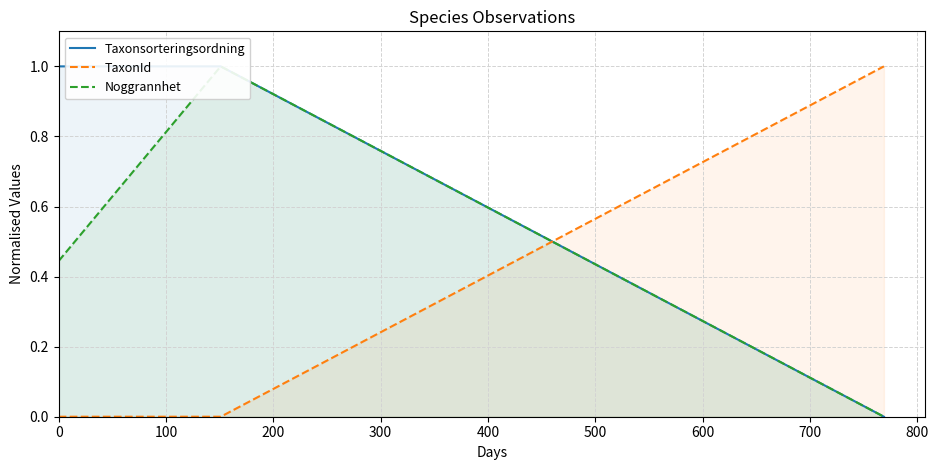

Rank the categories by Taxonsorteringsordning value from highest to lowest.

0, 100, 200